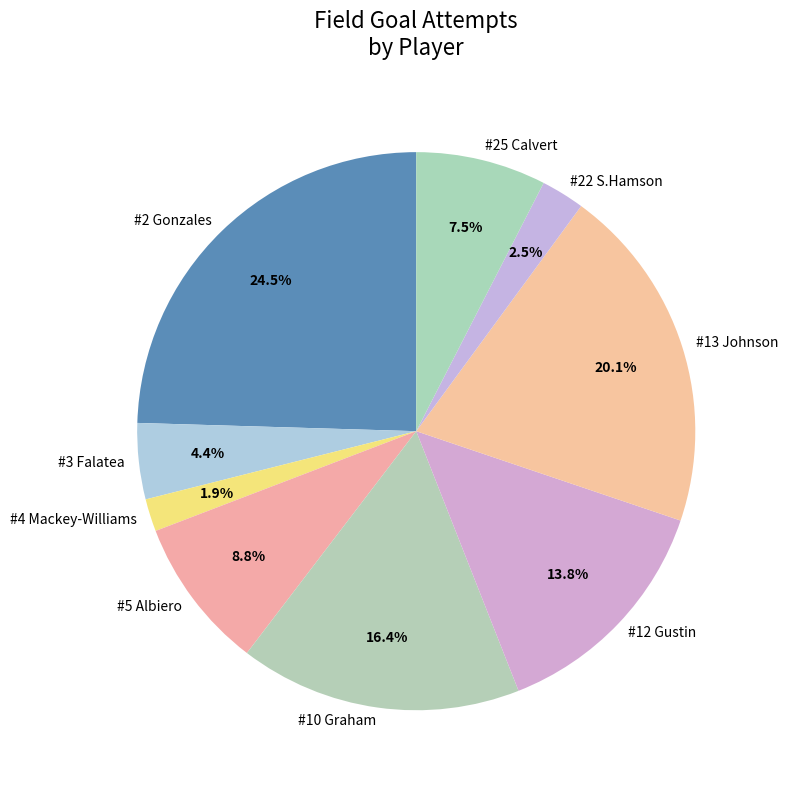

Count the number of slices in the pie.

9